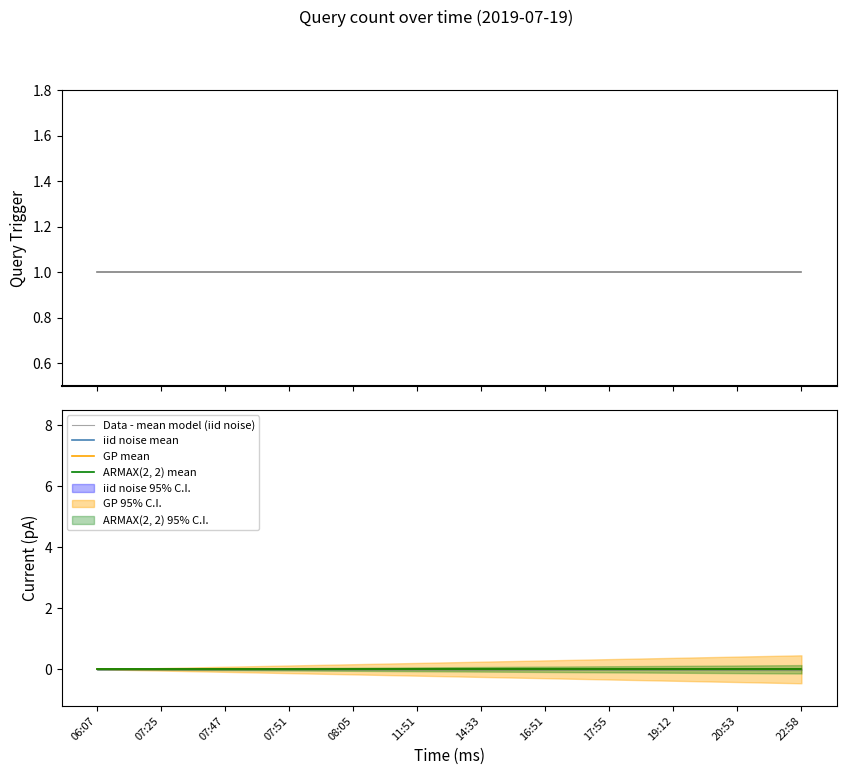

What is the label of the 11th point from the right?

07:25